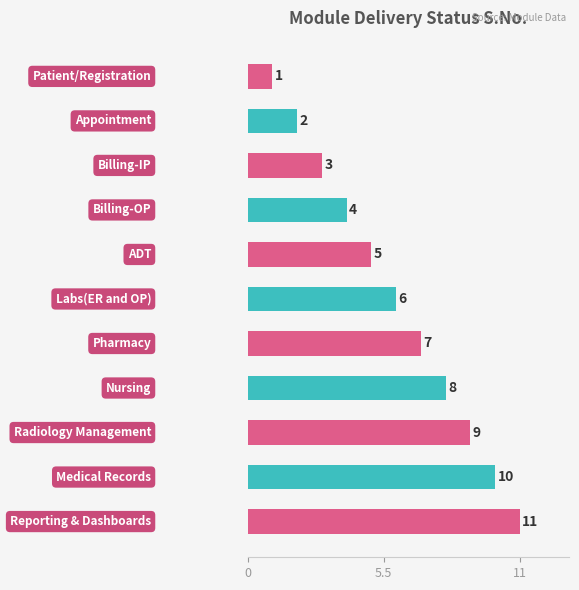

What is the difference between the maximum and minimum values?

10